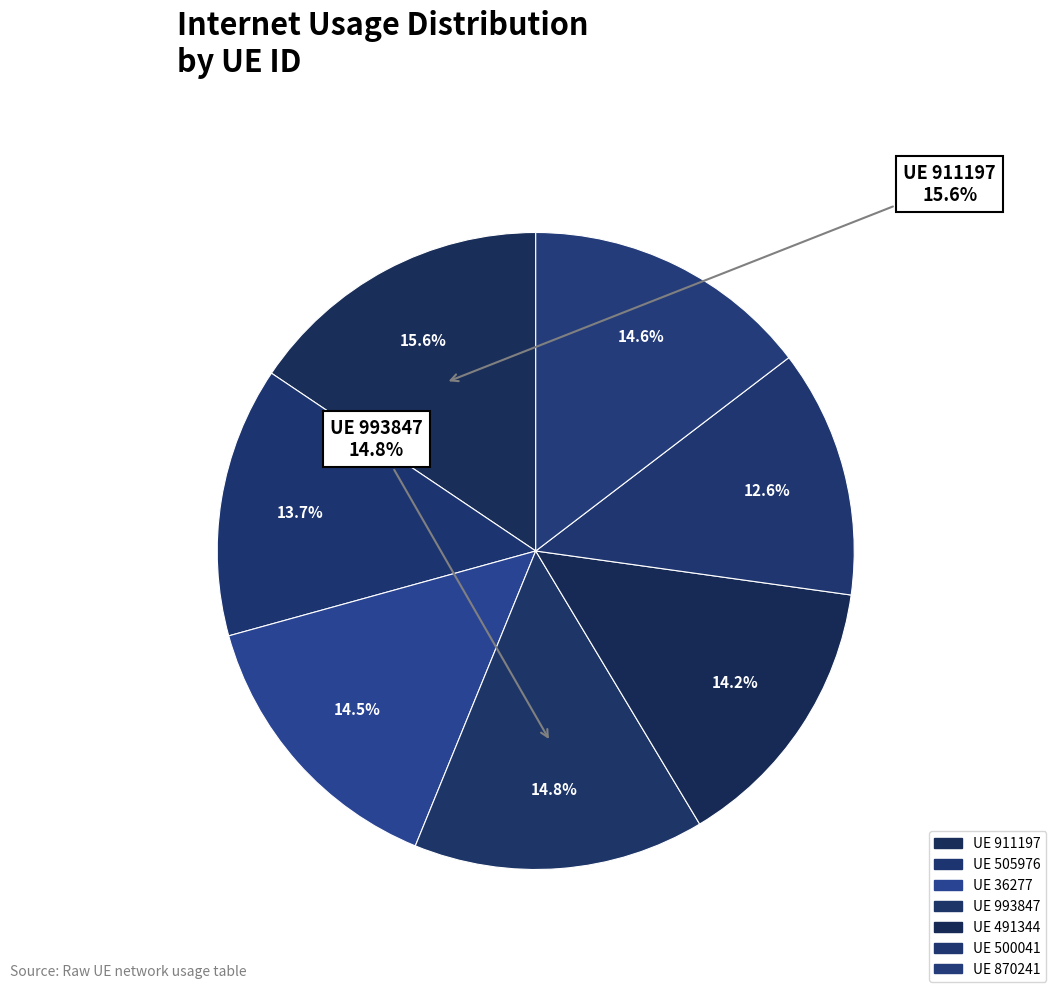

What is the largest slice in the pie chart?

911197